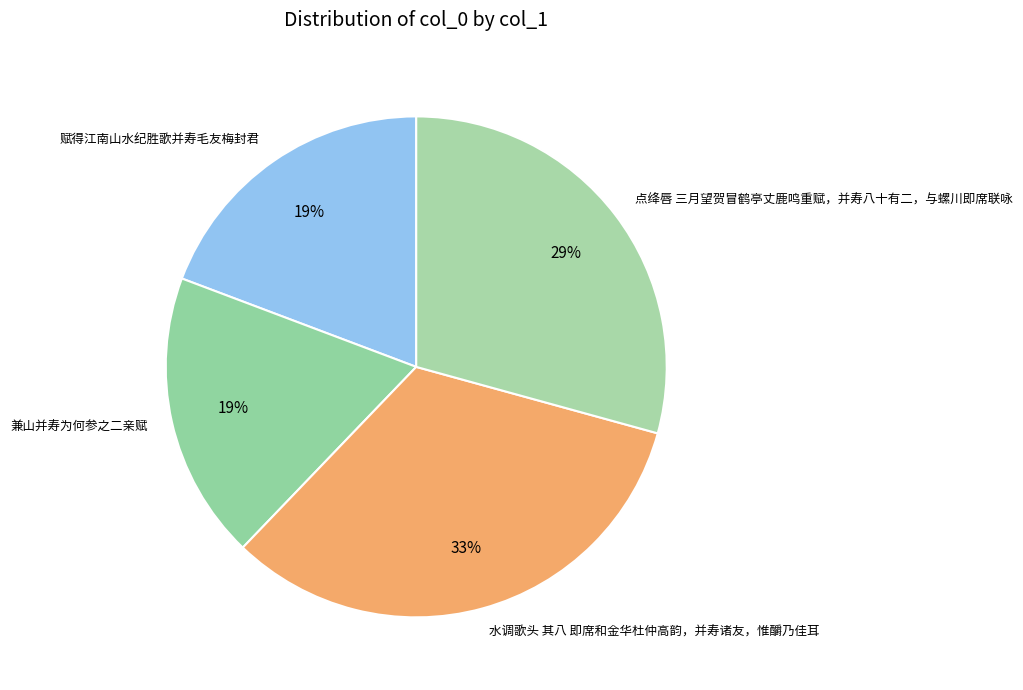

Which slice is the largest?

水调歌头 其八 即席和金华杜仲高韵，并寿诸友，惟釂乃佳耳